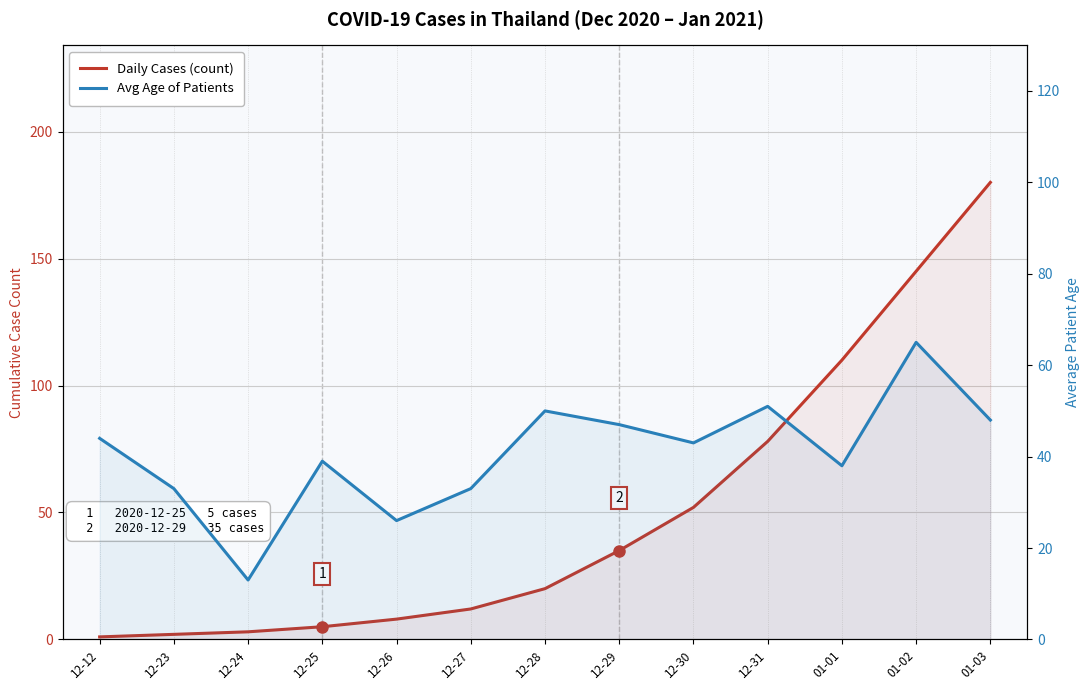

What is the minimum value shown in the chart?

1